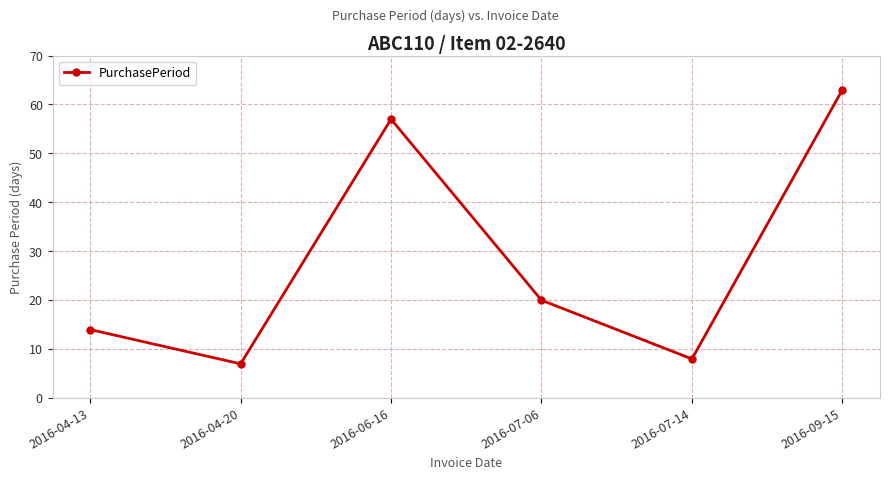

What is the change in value from 2016-04-20 to 2016-09-15?

+56